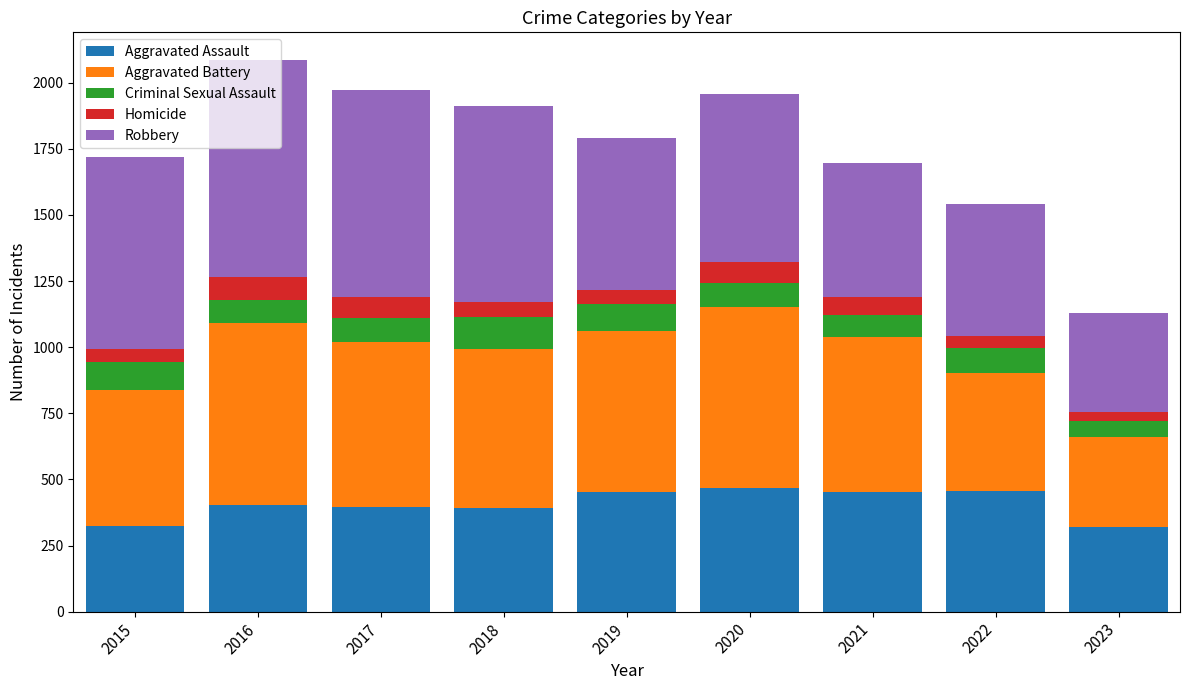

Are the bars grouped side by side (vs. stacked)?

No